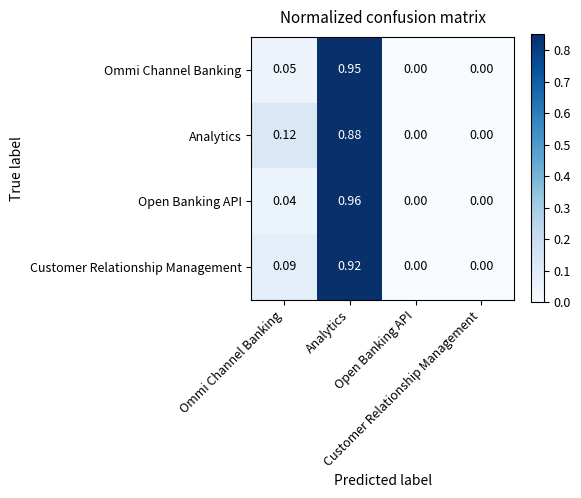

At which category is the sum across all series the highest?

Analytics